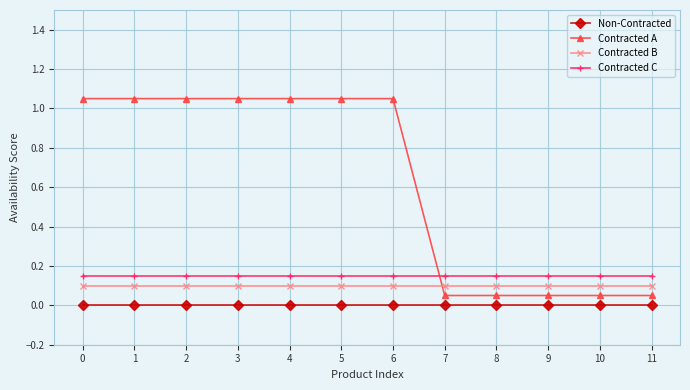

True or false: Non-Contracted and Contracted A intersect in this chart.

False